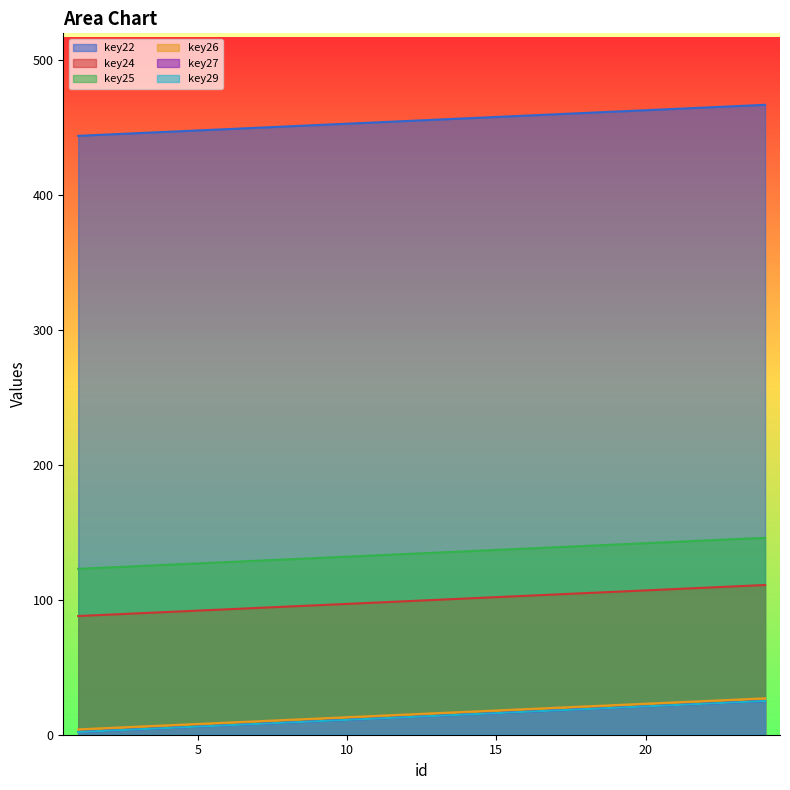

What is the value of the key29 point at the 11th from the left?

12